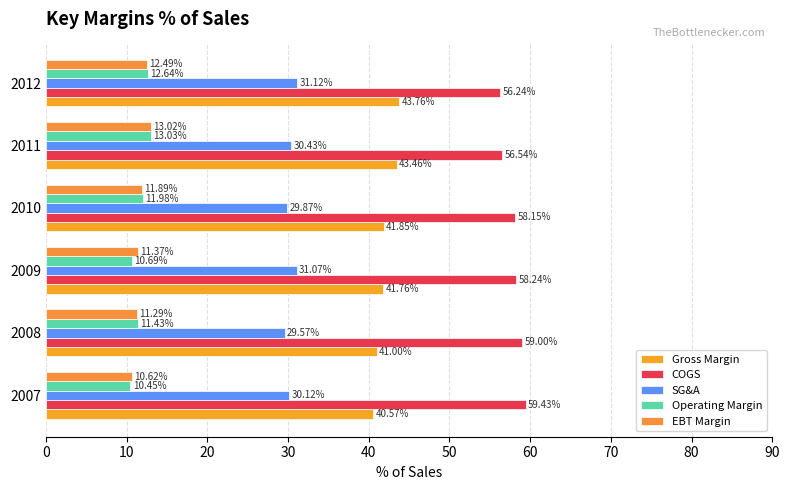

What are all the series names shown in the legend?

Gross Margin, COGS, SG&A, Operating Margin, EBT Margin